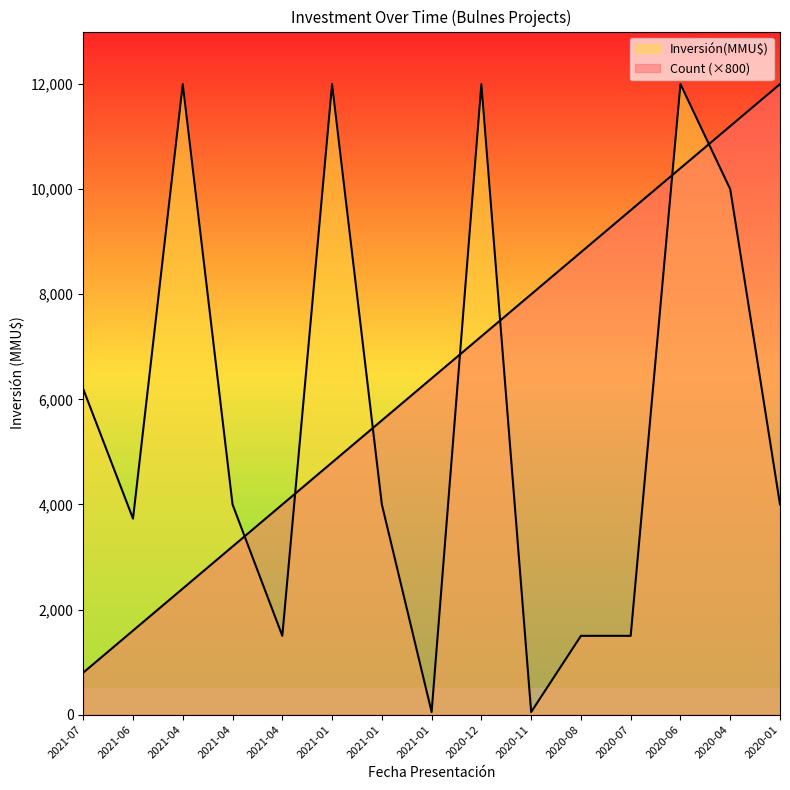

Reading right to left, list all the values displayed in this chart.

Count: 12000	11200	10400	9600	8800	8000	7200	6400	5600	4800	4000	3200	2400	1600	800
Inversión(MMU$): 4000	10000	12000	1500	1500	50	12000	50	4000	12000	1500	4000	12000	3730	6197